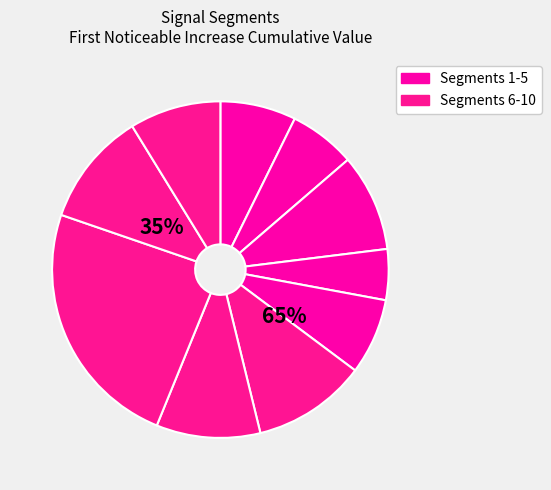

Is there a majority slice in this chart?

No